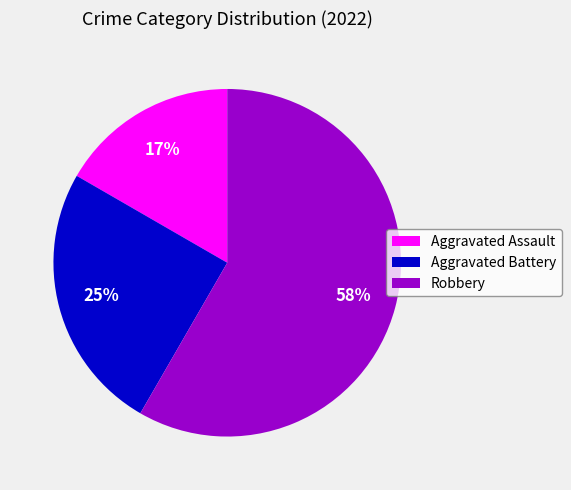

Rank the categories by value from lowest to highest.

Aggravated Assault, Aggravated Battery, Robbery